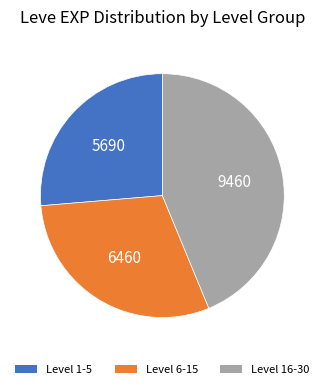

Does any single category account for the majority?

No